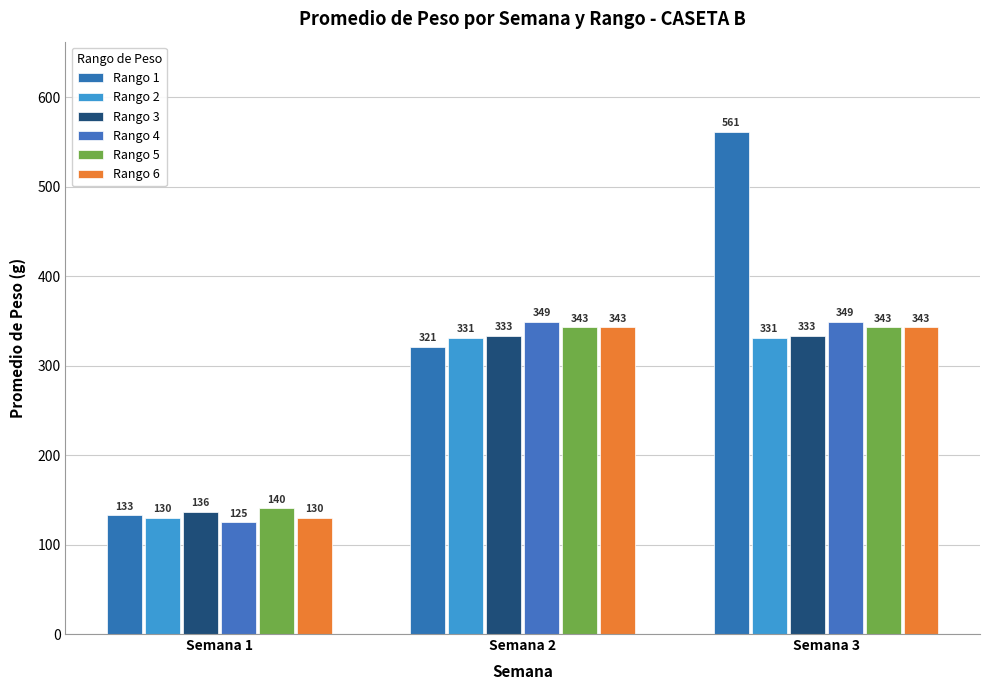

What is the value of the Rango 4 bar at the 1st from the left?

125.1